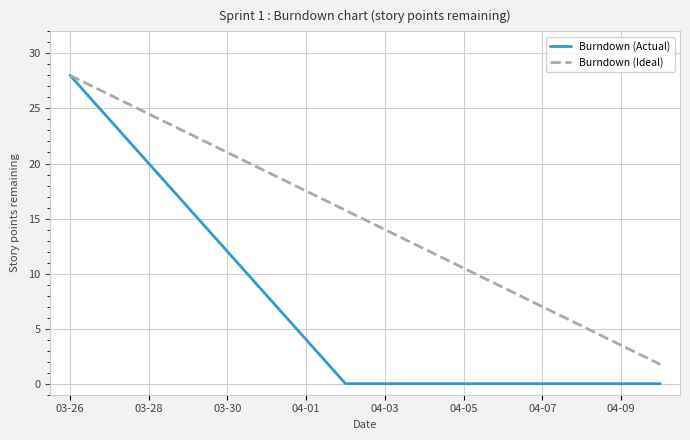

Which series has the widest spread of values?

Burndown (Actual)